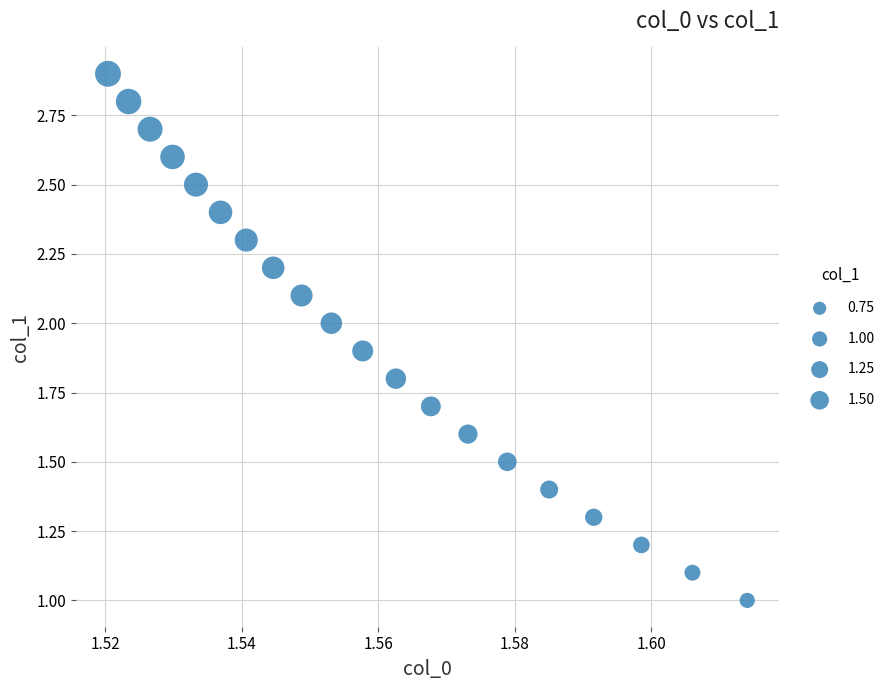

What is the range of Y values (max minus min)?

1.9